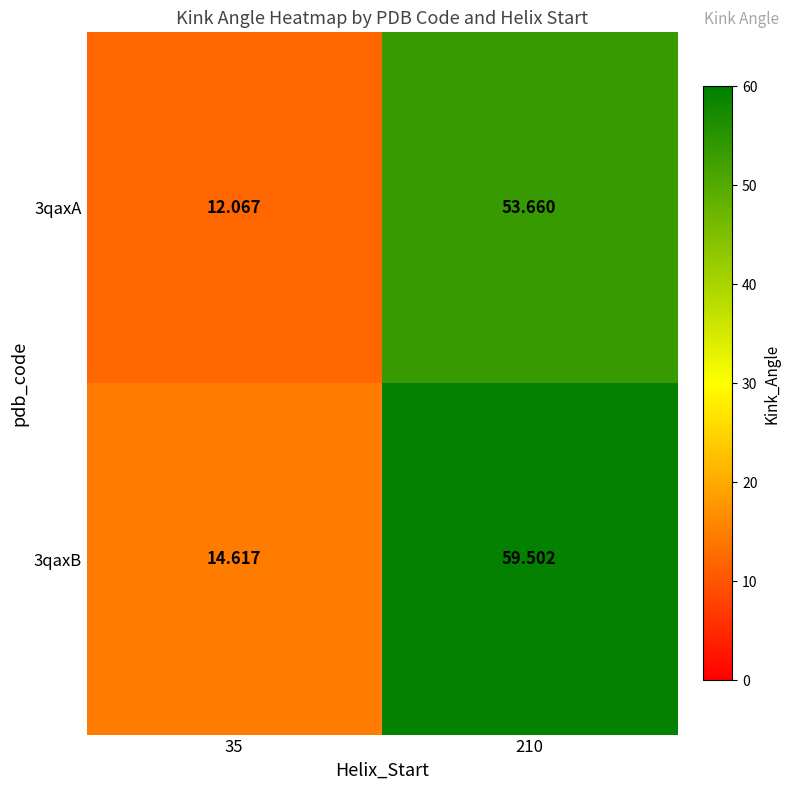

Rank the series at 35 from lowest to highest value.

3qaxA, 3qaxB